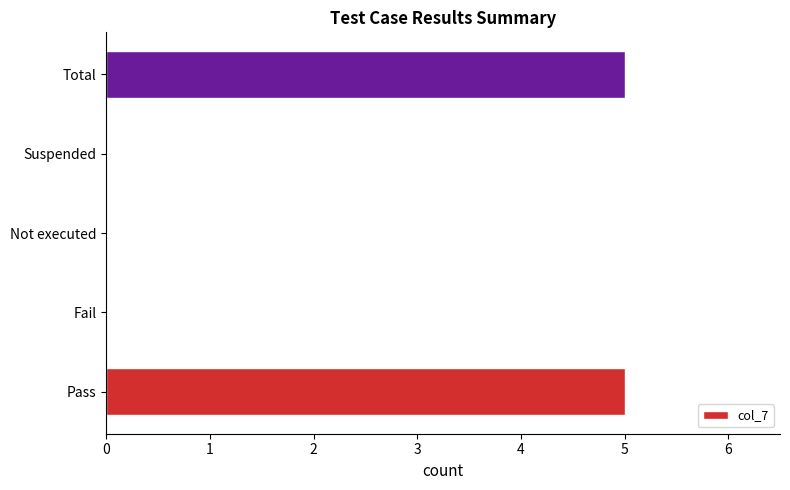

Reading bottom to top, extract all data points from this chart.

Pass=5	Fail=0	Not executed=0	Suspended=0	Total=5